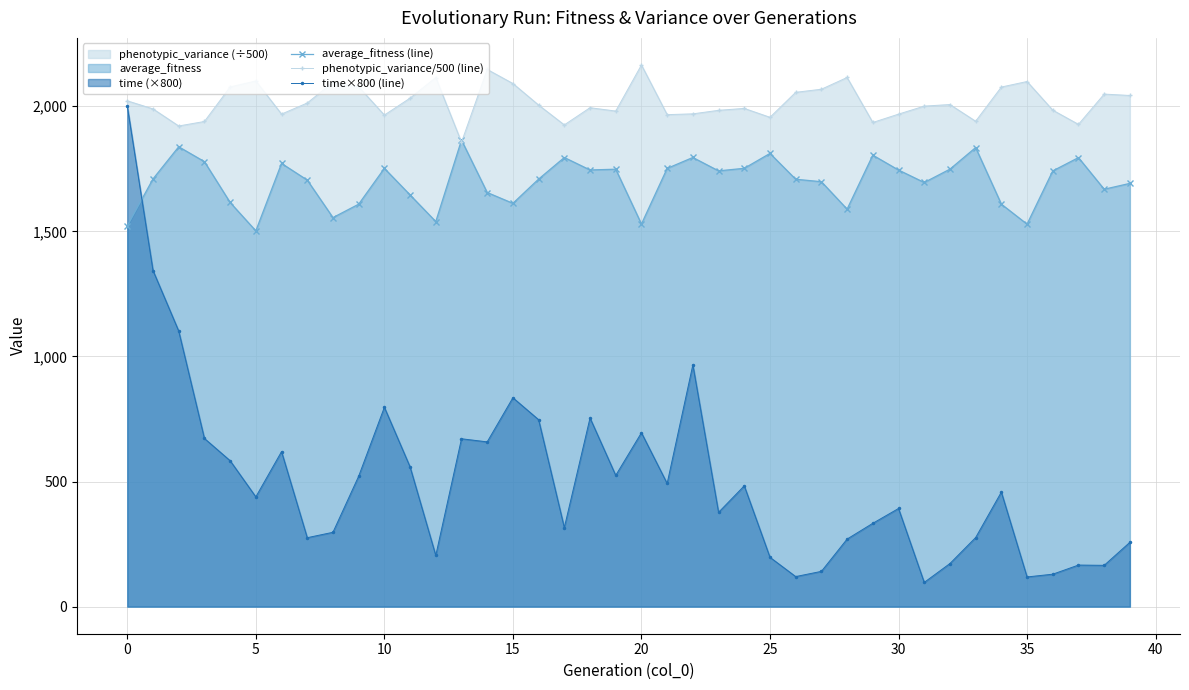

What is the value of the phenotypic_variance/500 (line) point at the 9th from the left?

2095.8